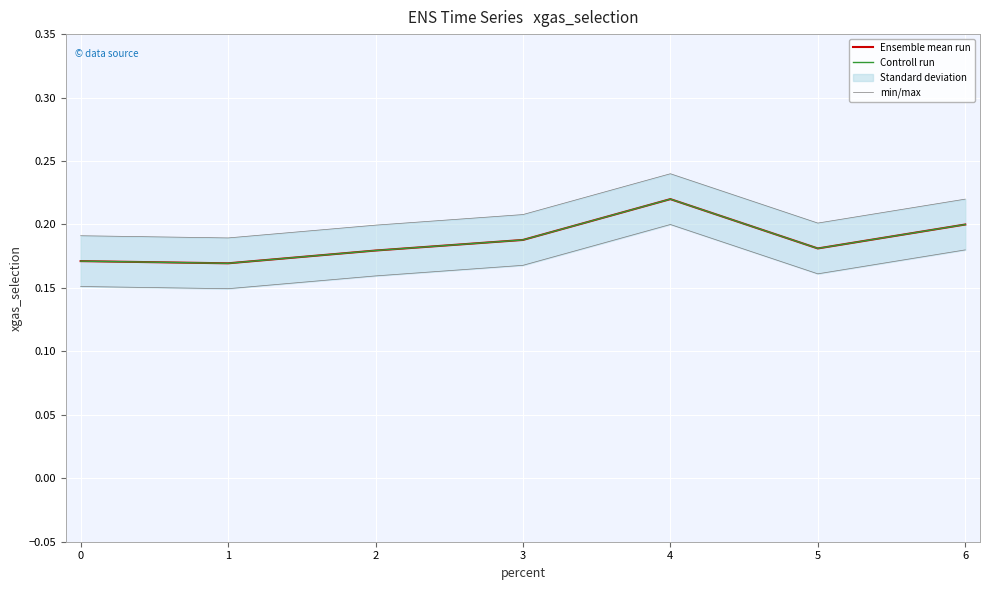

What is the value of the min/max point at the 1st from the left?

0.2